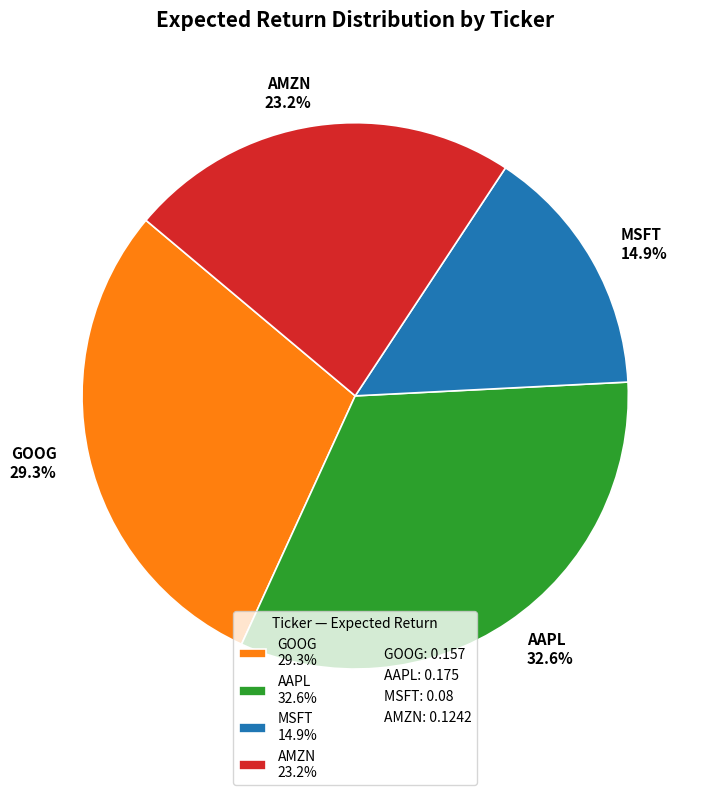

How many slices are in this pie chart?

4